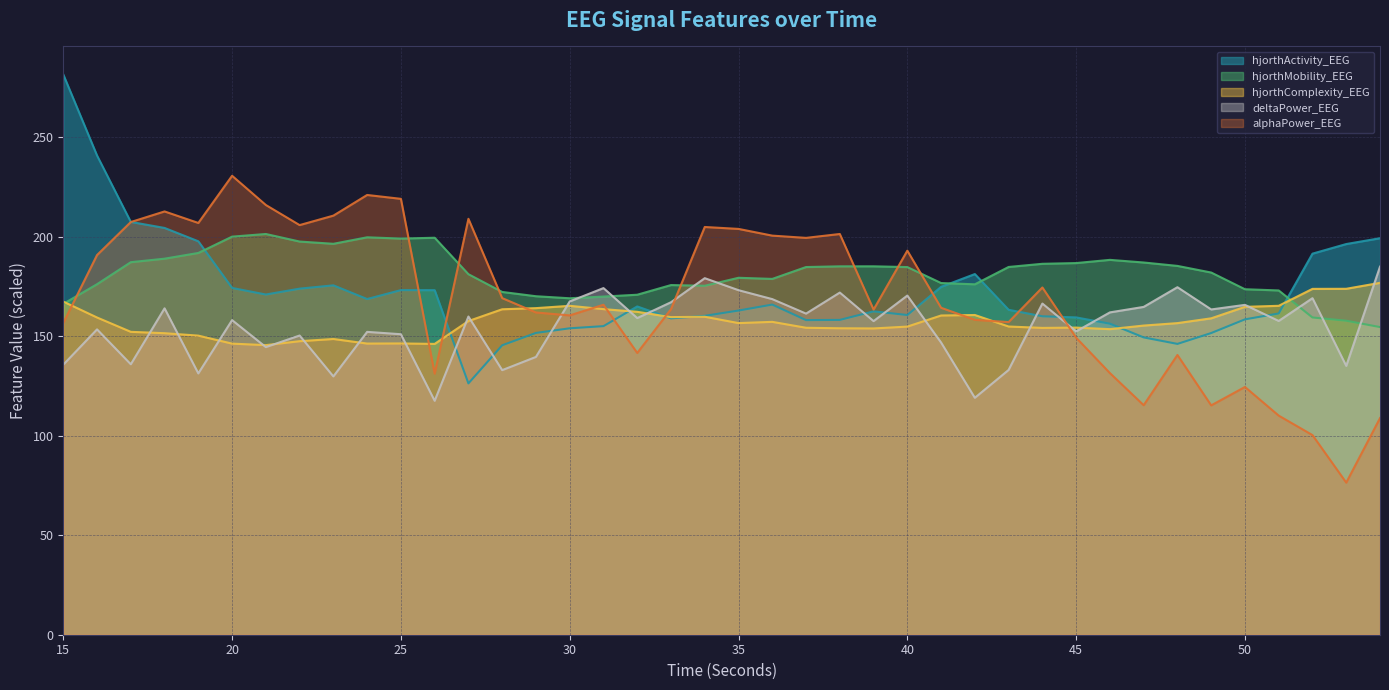

Reading left to right, extract all data points from this chart.

hjorthActivity_EEG: 281.6	240.9	207.5	204.5	197.8	174.3	171.0	174.0	175.6	168.8	173.2	173.2	126.3	145.5	151.7	154.0	155.1	165.0	159.0	160.3	163.0	166.0	158.2	158.3	162.6	160.7	174.9	181.3	163.3	160.1	159.5	156.4	149.5	146.2	151.7	158.5	161.5	191.6	196.4	199.3
hjorthMobility_EEG: 166.3	176.2	187.3	189.0	191.9	200.1	201.5	197.7	196.5	199.8	199.1	199.6	181.2	172.3	170.2	169.1	170.0	170.9	175.8	175.4	179.4	178.9	184.8	185.2	185.2	184.8	176.8	176.2	184.9	186.5	186.8	188.4	187.1	185.4	182.1	173.7	173.1	159.5	157.9	154.6
hjorthComplexity_EEG: 167.5	159.5	152.3	151.6	150.4	146.3	145.6	147.6	148.7	146.4	146.4	146.2	157.7	163.6	164.2	165.3	163.7	162.3	159.7	159.8	156.7	157.3	154.3	154.1	154.0	154.9	160.5	160.7	154.9	154.2	154.4	153.6	155.4	156.6	159.1	164.8	165.4	173.9	173.9	176.9
deltaPower_EEG: 135.7	153.5	136.0	164.1	131.4	158.2	144.6	150.4	129.8	152.2	151.1	117.6	160.0	133.0	139.7	167.5	174.3	159.2	167.1	179.2	173.2	168.7	161.4	172.0	157.6	170.5	146.9	119.1	133.1	166.5	152.5	162.0	164.8	174.7	163.5	165.8	157.7	169.2	135.1	185.0
alphaPower_EEG: 156.7	190.9	207.5	212.8	207.0	230.7	216.0	205.9	210.7	221.1	219.1	131.2	209.1	169.2	162.0	160.5	165.9	141.6	163.7	205.0	204.0	200.6	199.5	201.5	163.4	193.1	164.4	158.3	157.2	174.6	149.3	131.5	115.4	140.6	115.3	124.5	110.1	100.4	76.5	108.9